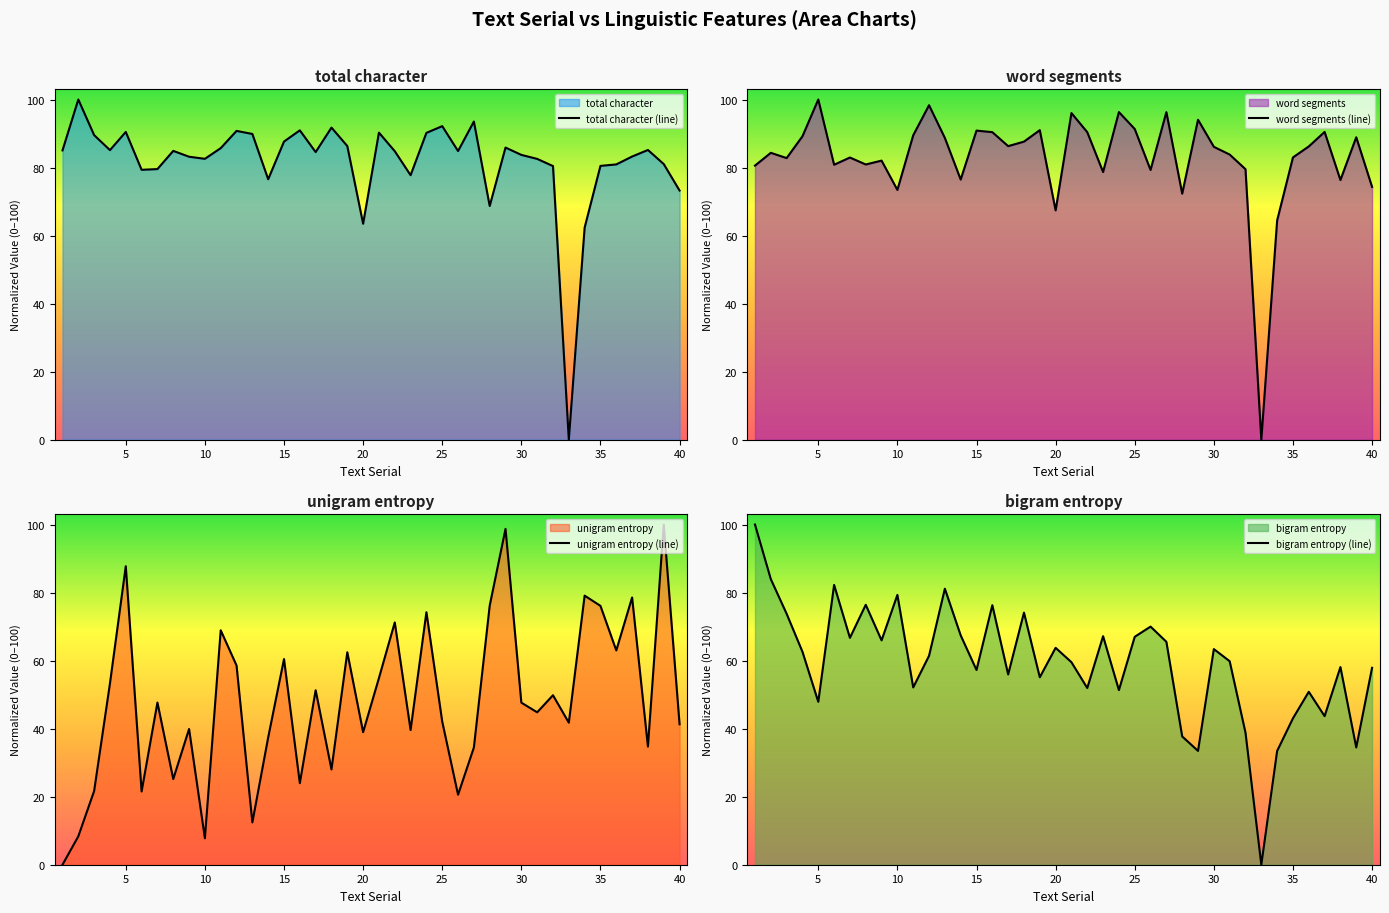

Which series has the largest range (max minus min)?

total character (line)